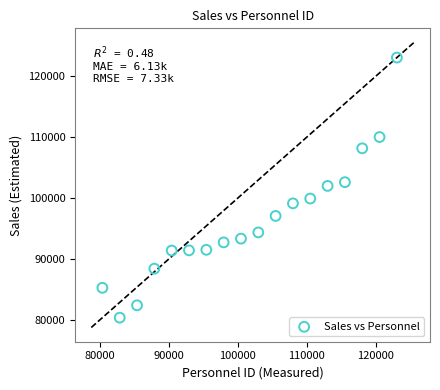

What is the range of Y values (max minus min)?

42652